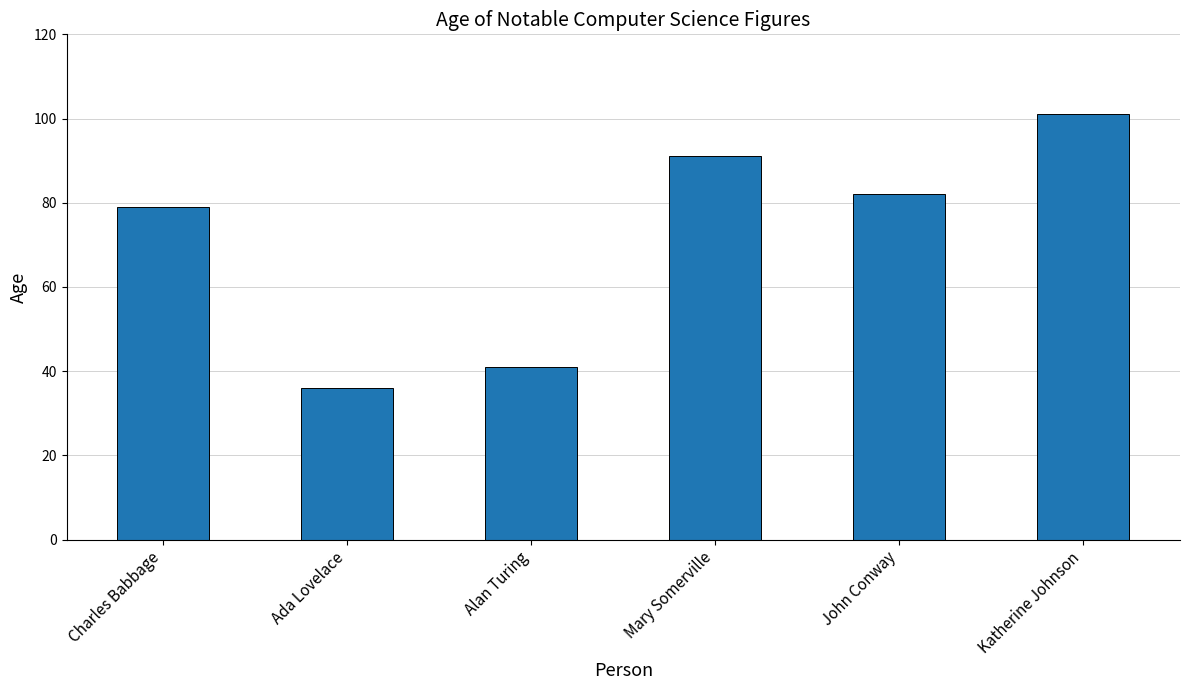

What is the label of the 6th bar from the right?

Charles Babbage